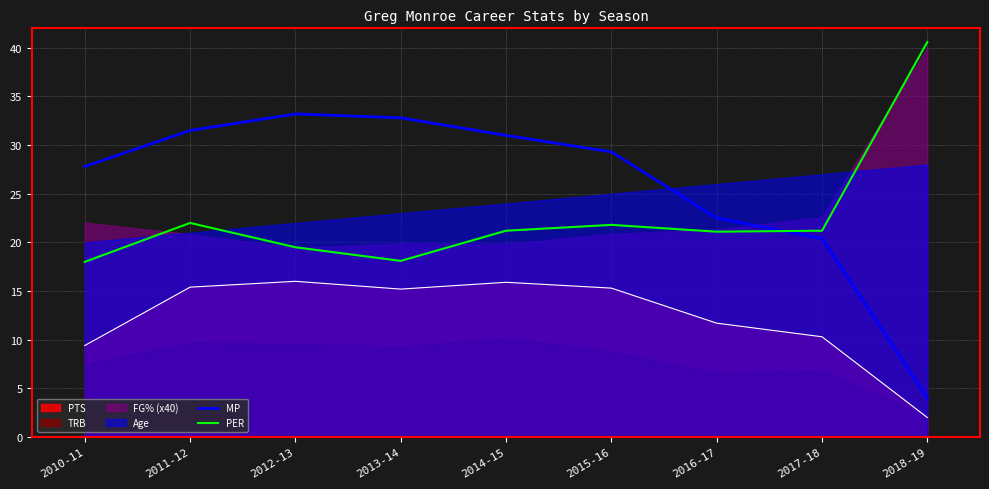

The PER series shows 21.2 at 2014-15. True or false?

True